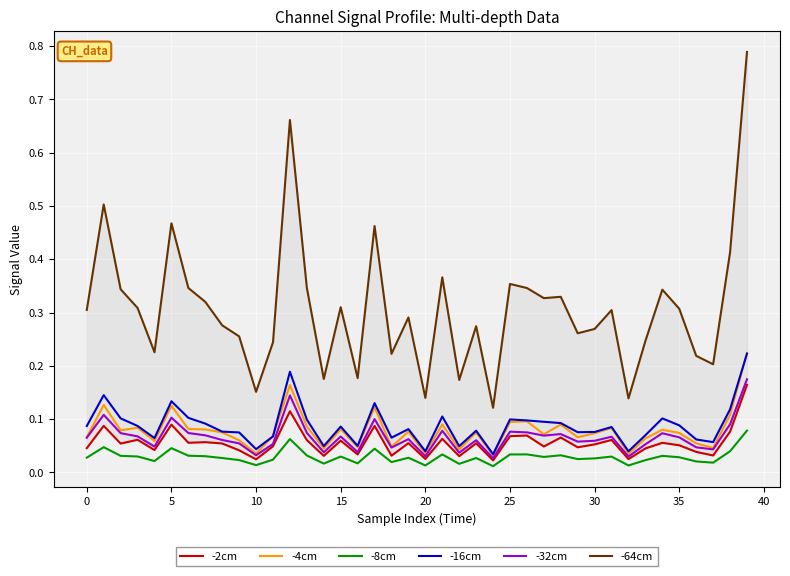

True or false: -16cm and -8cm cross at least once.

False